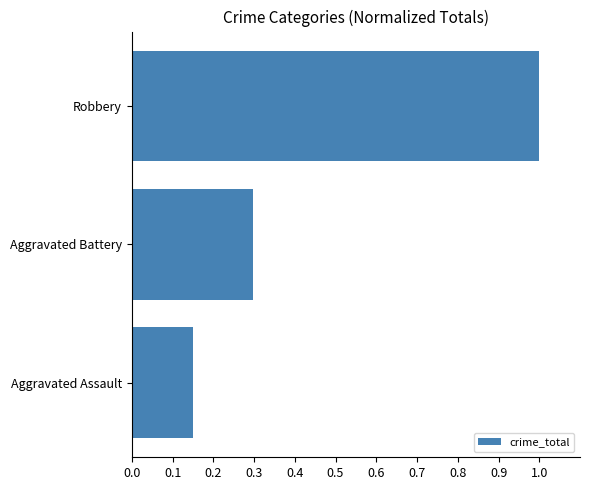

Are the bars horizontal?

Yes